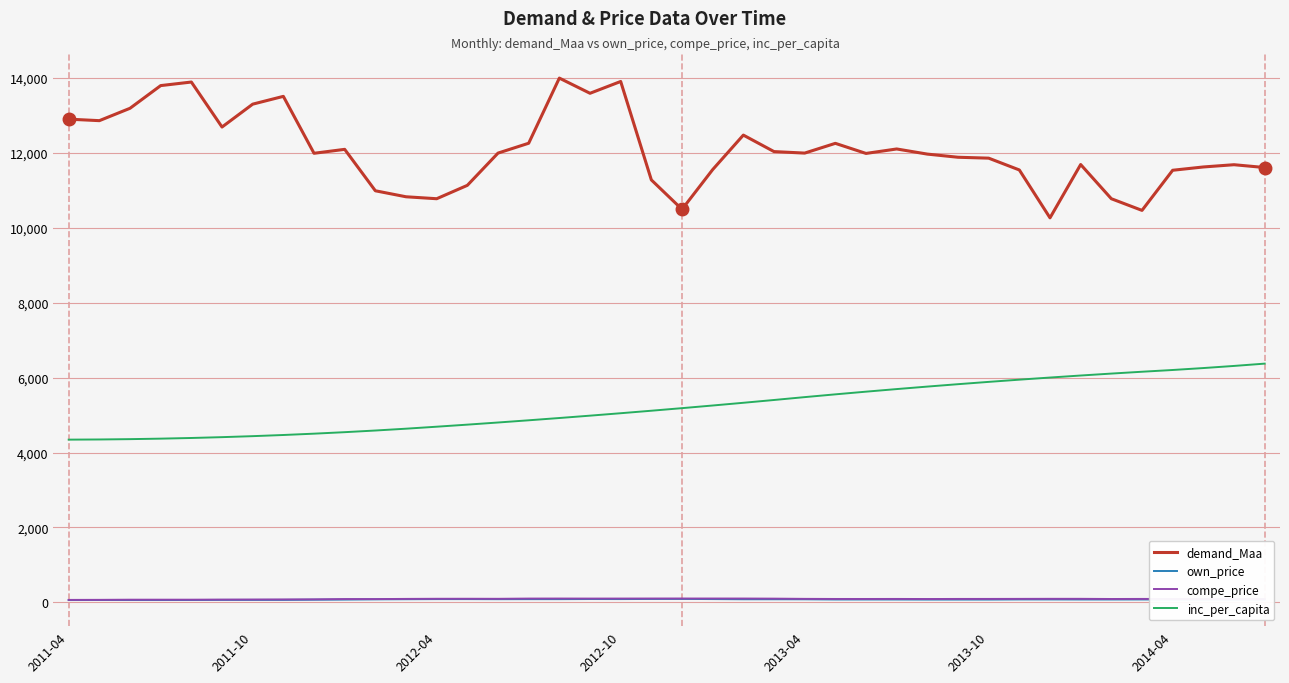

Is this an area chart (filled region under the line)?

No